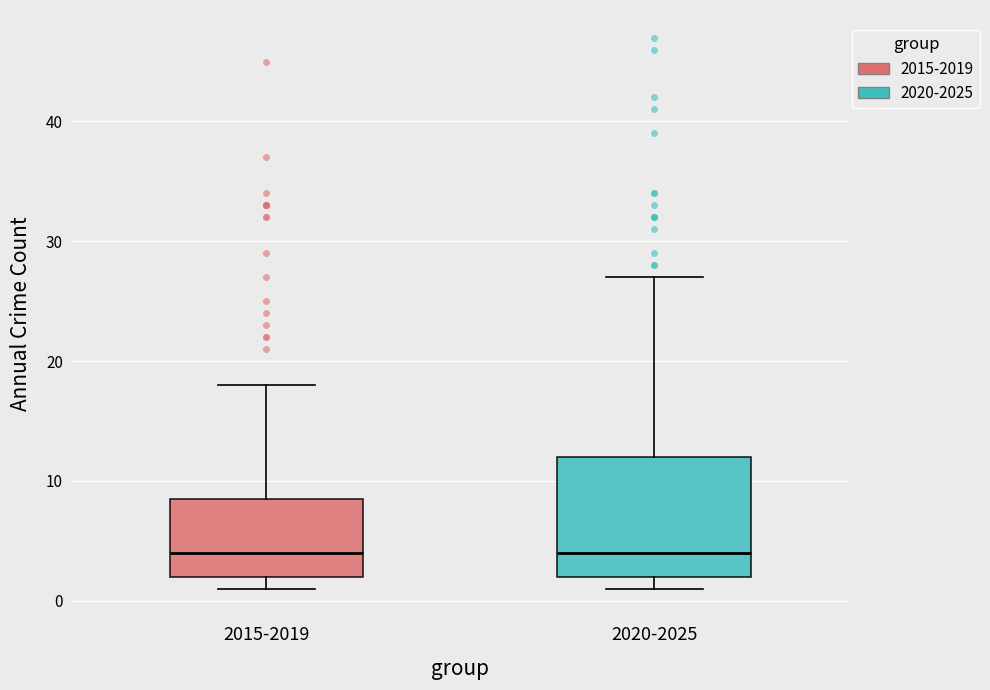

Reading left to right, transcribe this box plot: for each box, give where its median line is, the range the box spans, and where its two whiskers end, as read against the y-axis. The values are not printed on the chart, so give them approximately, as read against the axis.

2015-2019: median 4, box 2 to 9, whiskers 1 to 18
2020-2025: median 4, box 2 to 12, whiskers 1 to 27